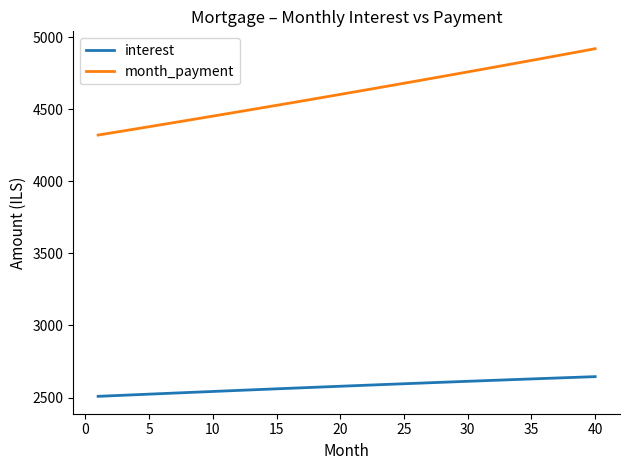

True or false: month_payment and interest intersect in this chart.

False